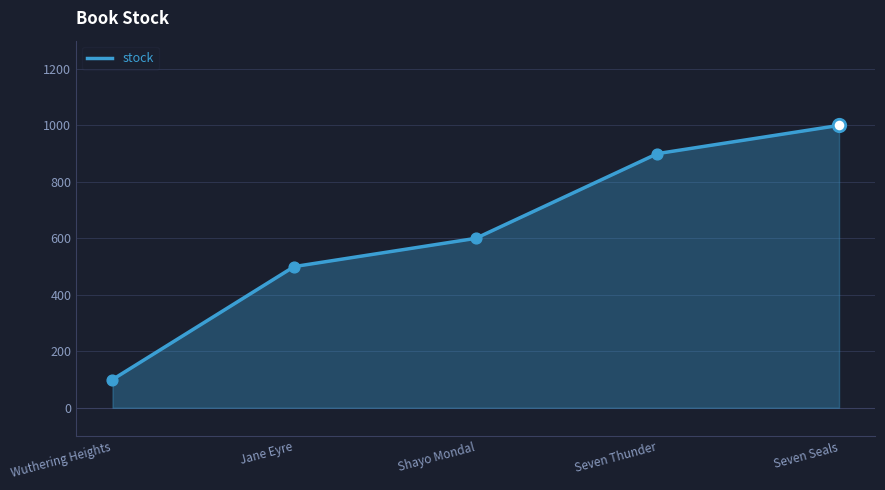

What is the change in value from Jane Eyre to Seven Seals?

+500